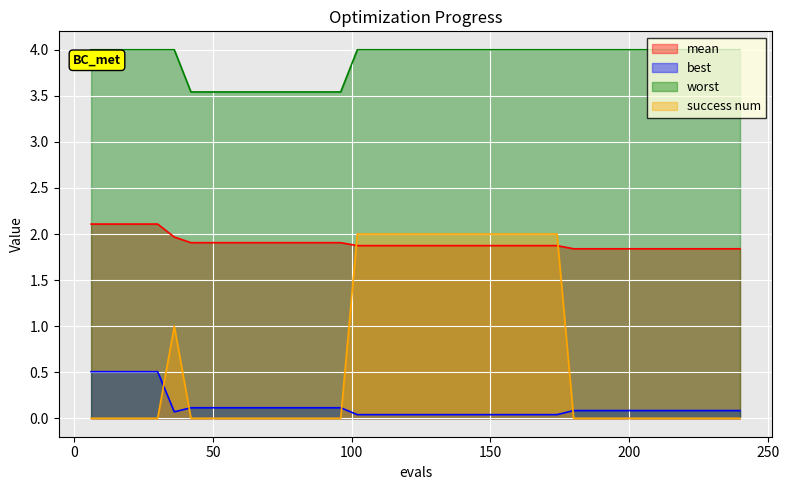

True or false: success num and worst cross at least once.

False